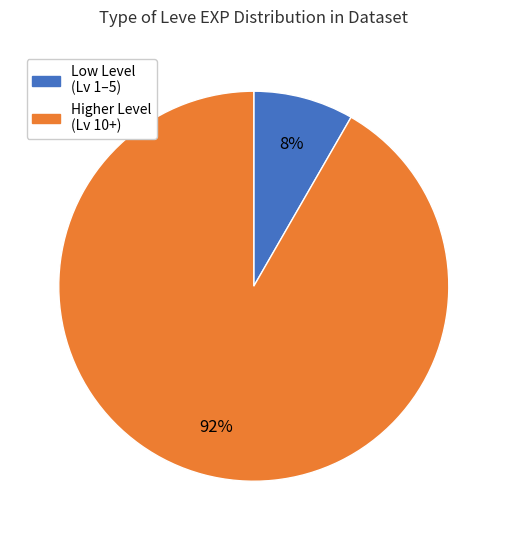

To the nearest percent, what is the average slice percentage?

50%